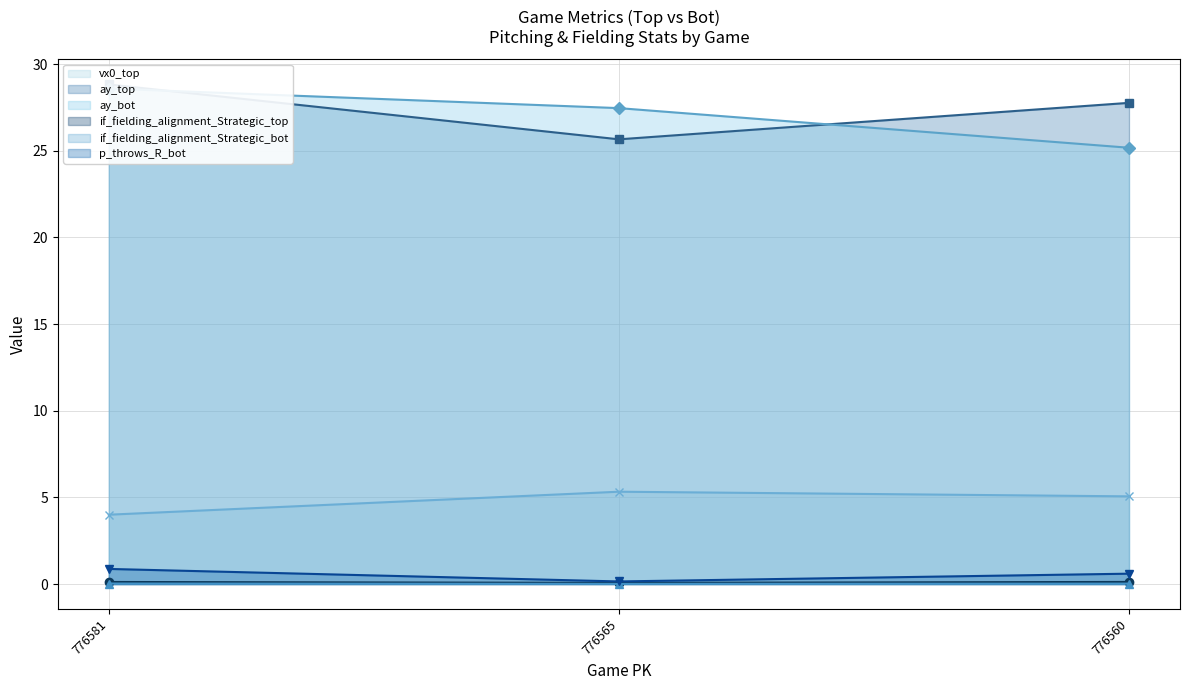

Which category has the lowest value in the ay_top (line) series?

776565